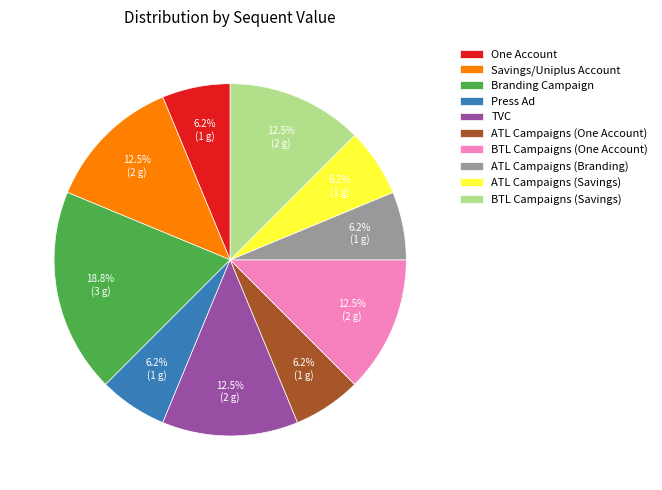

What is the largest slice in the pie chart?

Branding Campaign